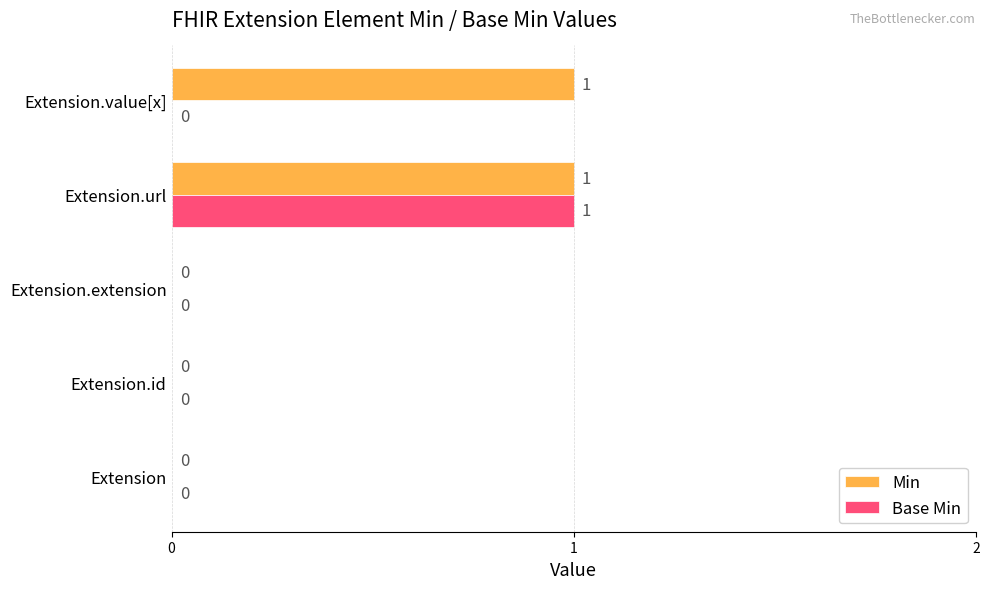

Which series has the largest total across all categories?

Min